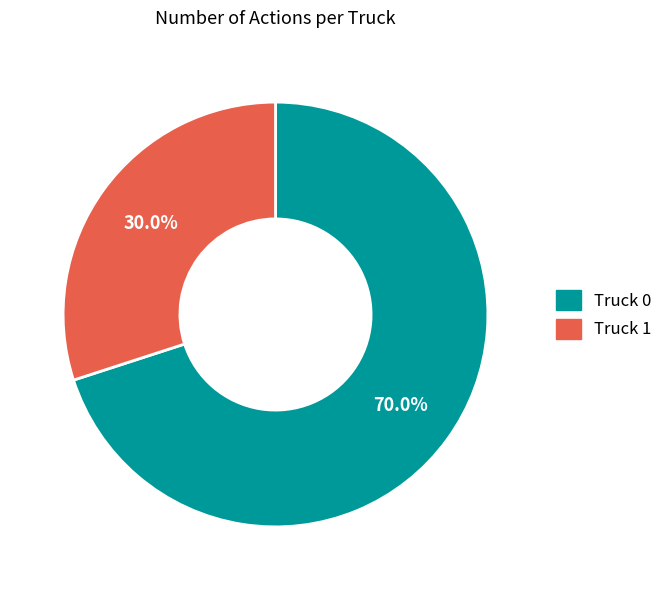

Count the number of slices in the pie.

2